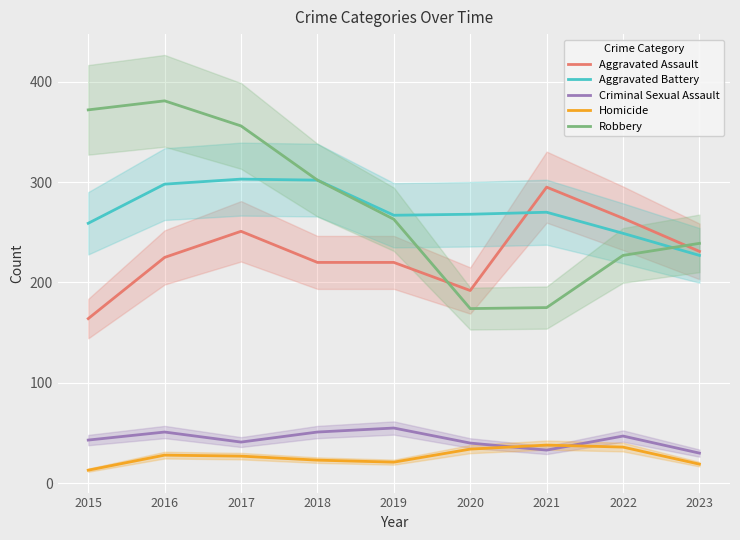

What is the total value across all series at 2018?

898